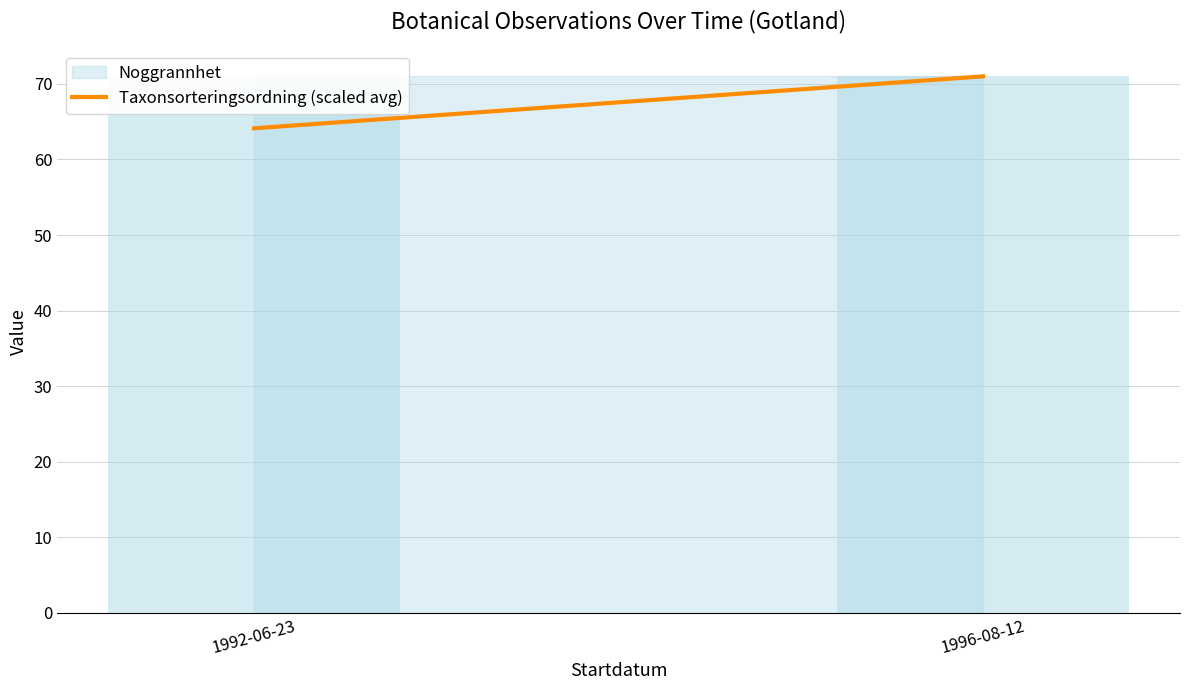

What is the value of the 1st bar from the left?

64.1